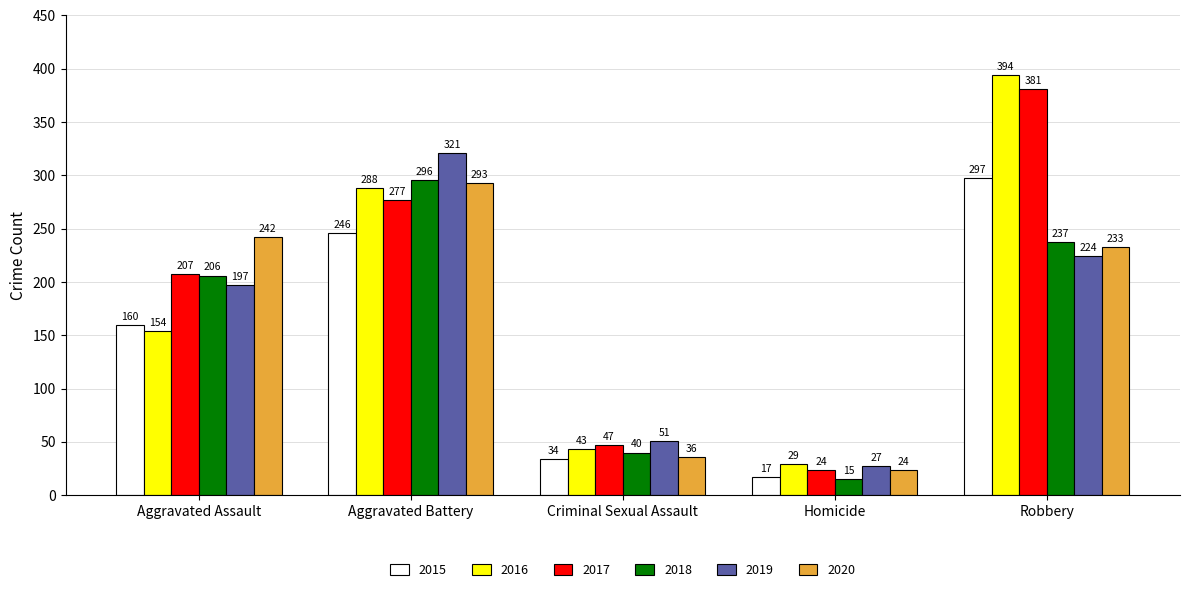

What is the spread (max minus min) of values at Robbery?

170